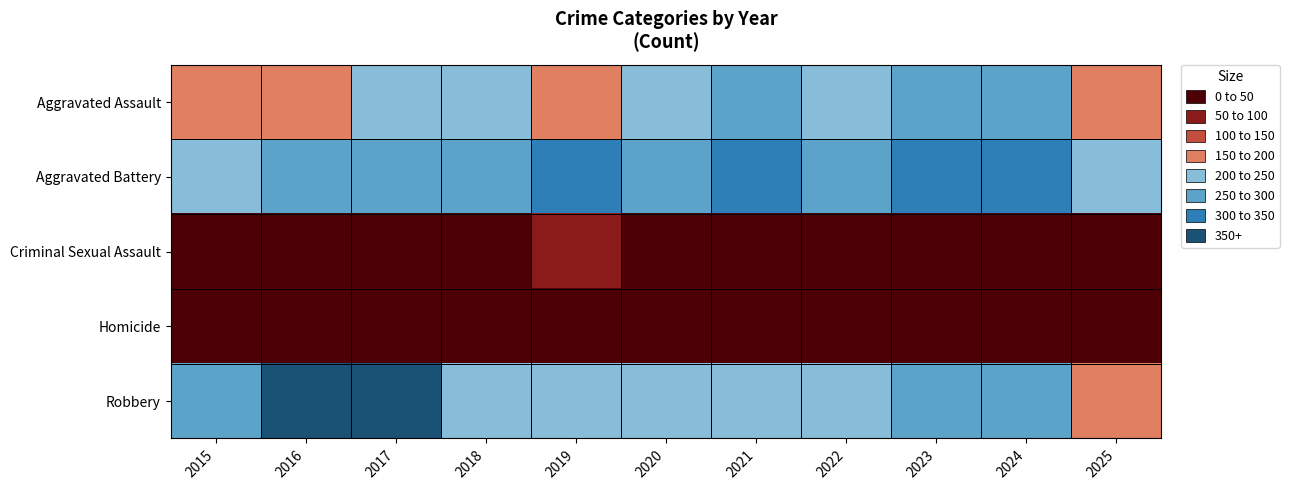

Rank the series at 2019 from highest to lowest value.

Aggravated Battery, Robbery, Aggravated Assault, Criminal Sexual Assault, Homicide